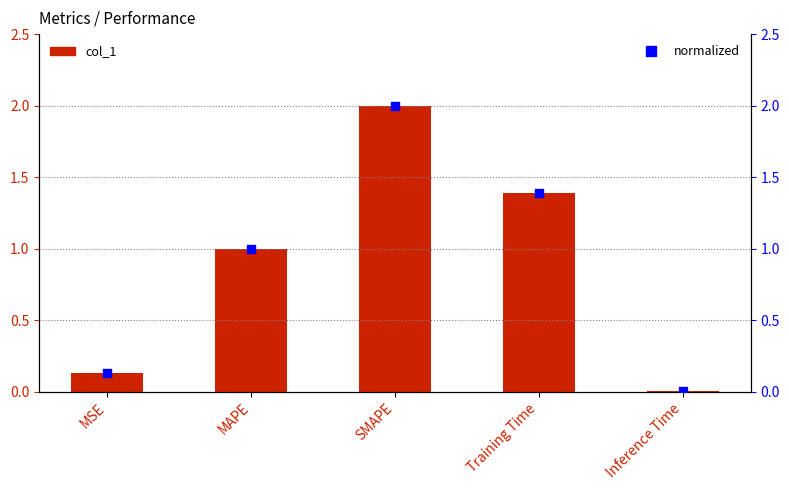

Which series has the largest Y range (max minus min)?

col_1